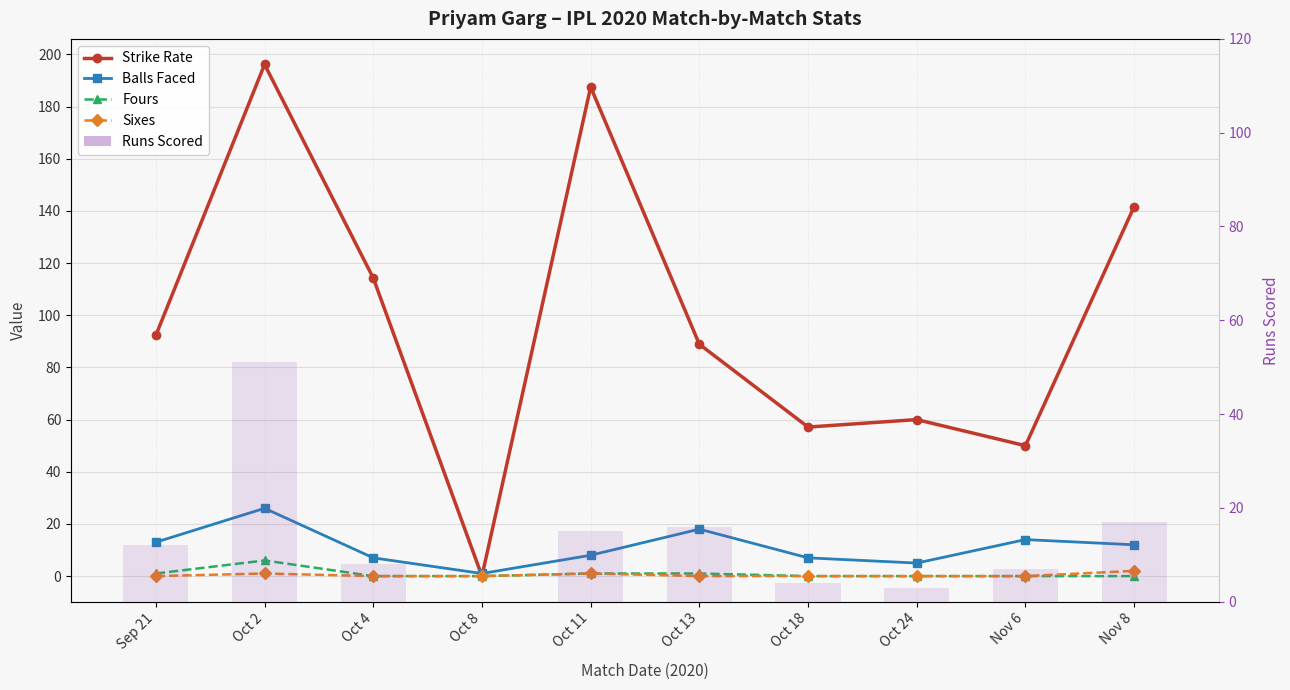

How many values in the Balls Faced series exceed 12?

4